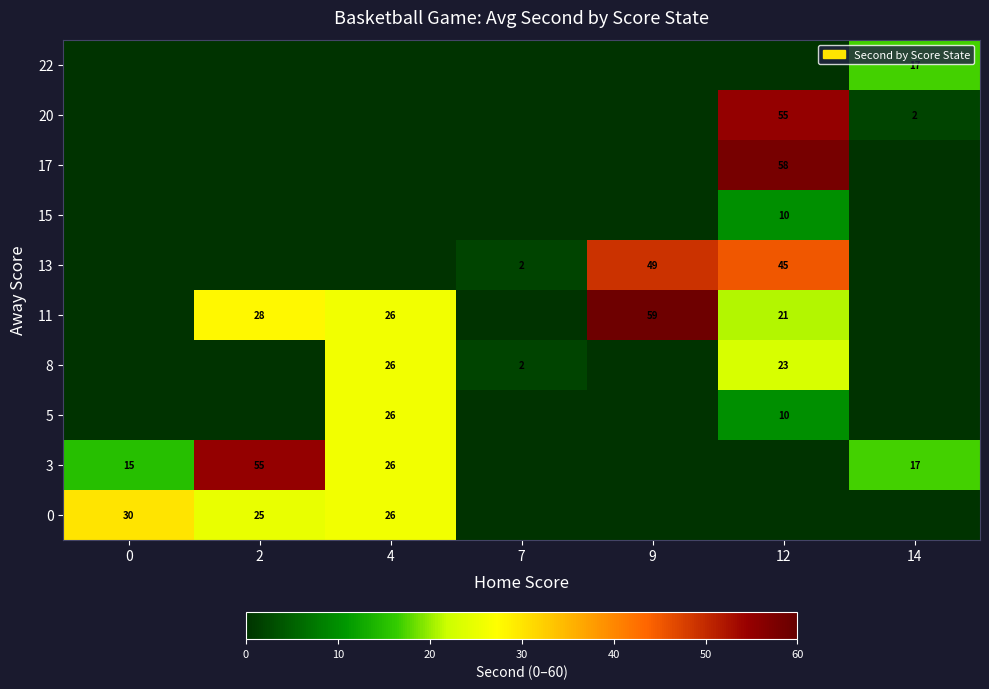

Is the value of 22 at 14 greater than the value of 11 at 9?

No